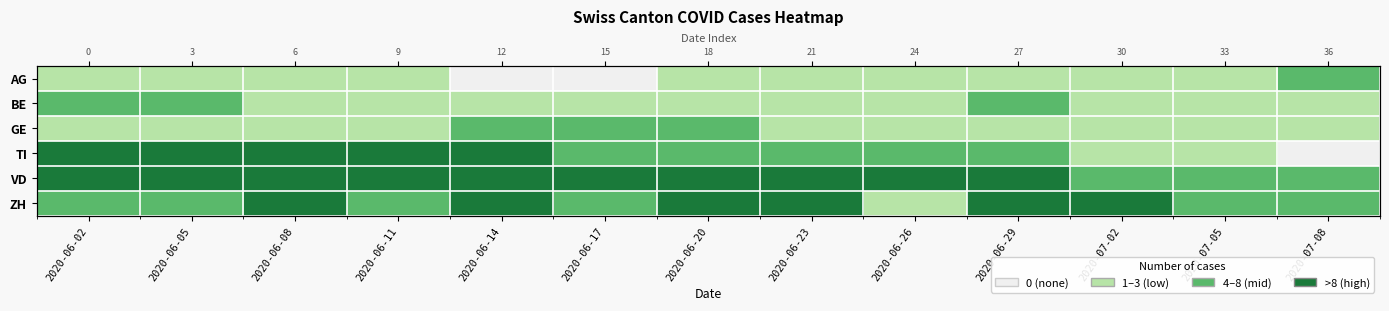

At which category is the sum across all series the highest?

2020-06-02